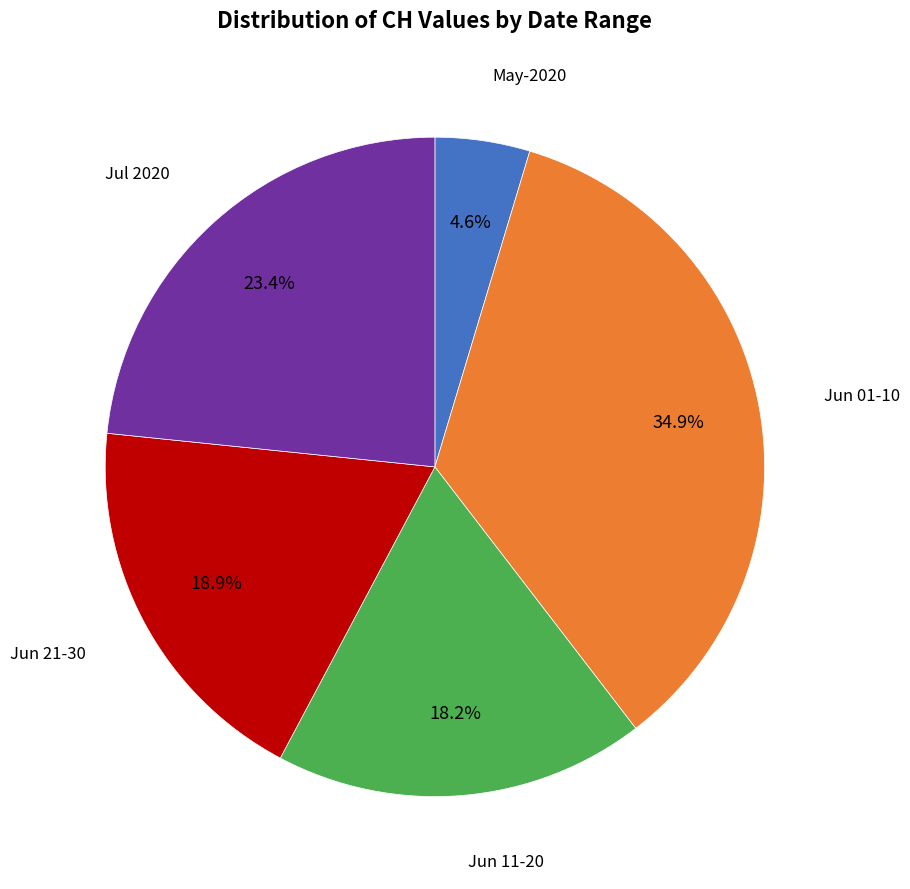

Is there a majority slice in this chart?

No